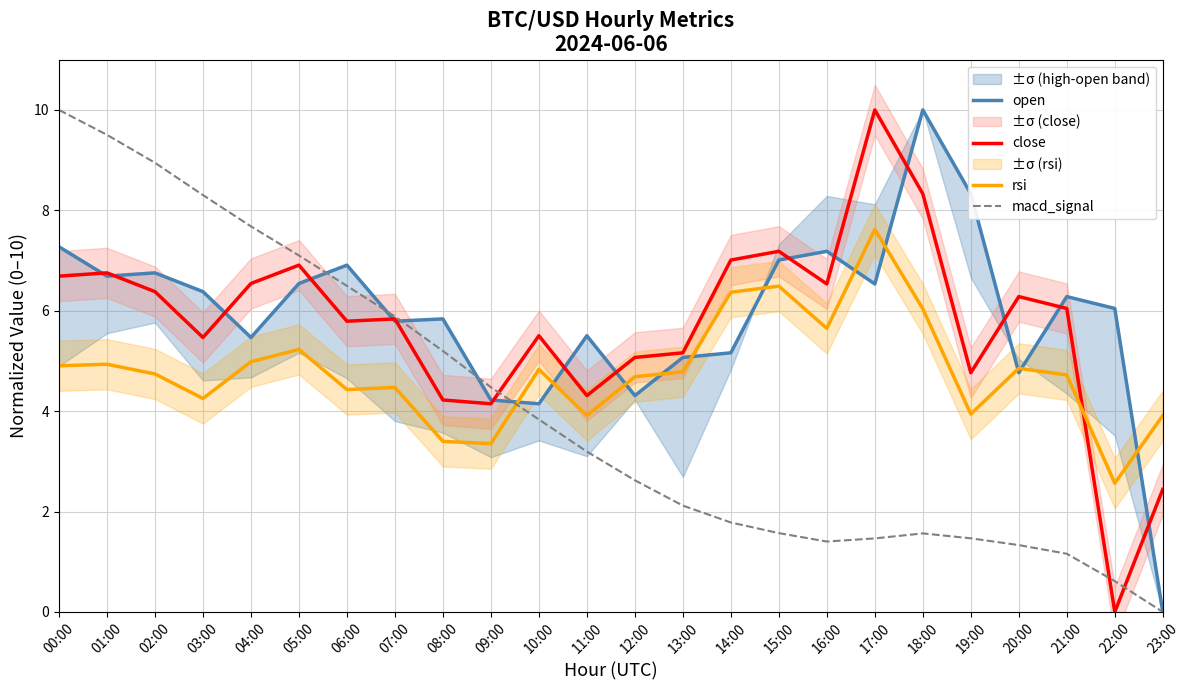

What is the spread (max minus min) of values at 08:00?

2.4